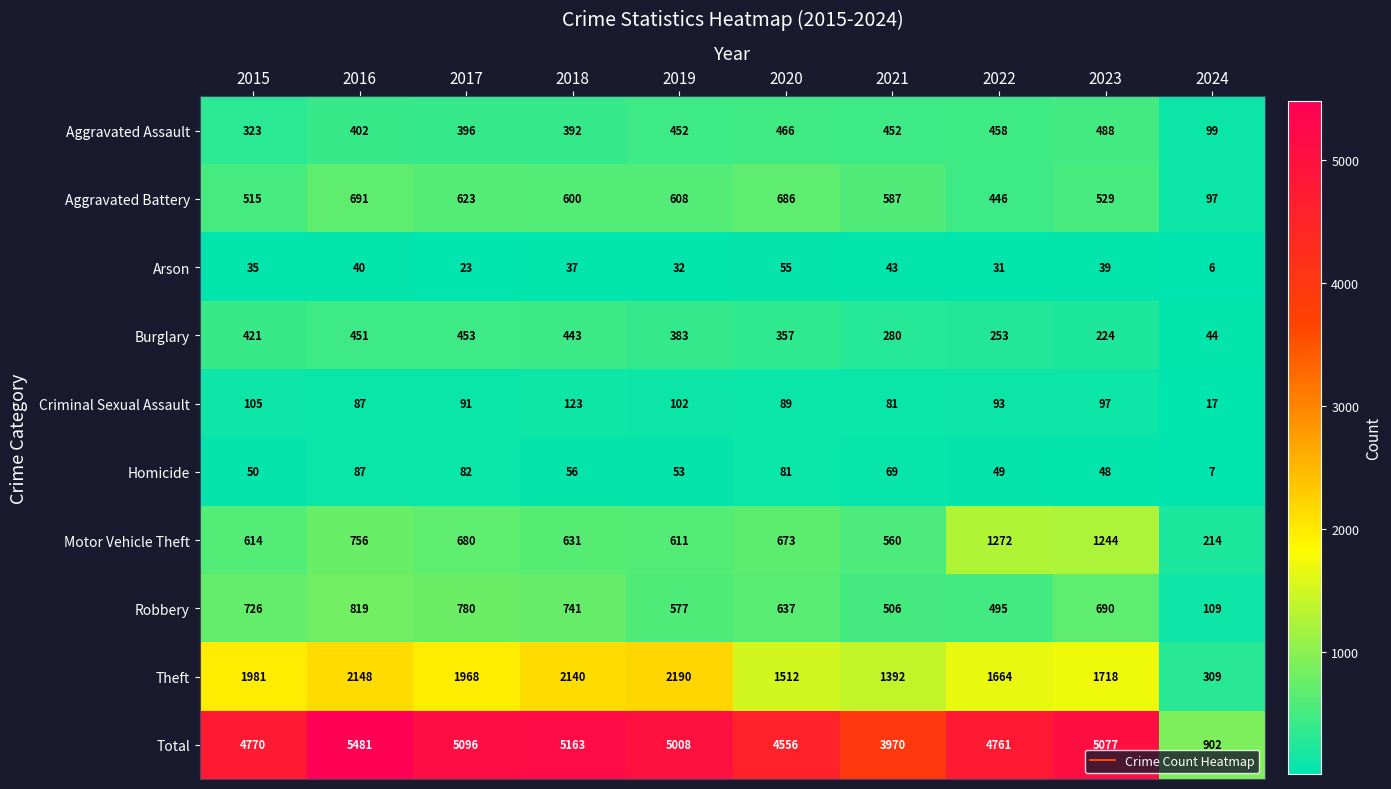

At which label does Burglary first exceed 383?

2015